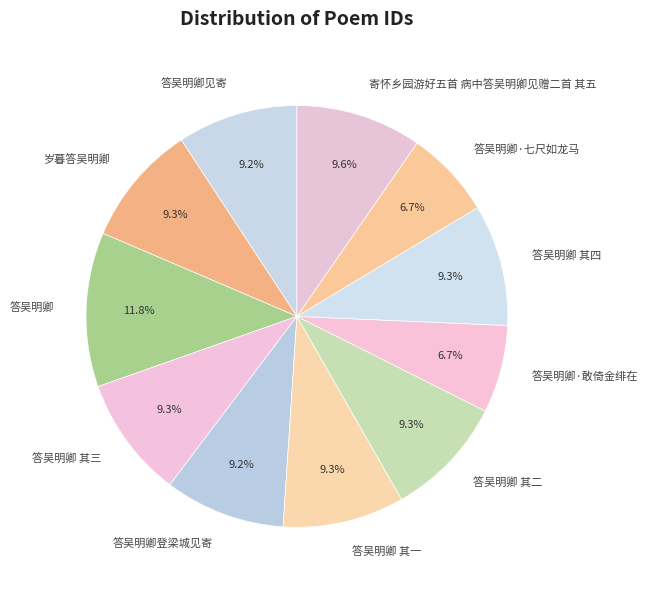

What percentage is the 寄怀乡园游好五首 病中答吴明卿见赠二首 其五 slice, to the nearest percent?

10%